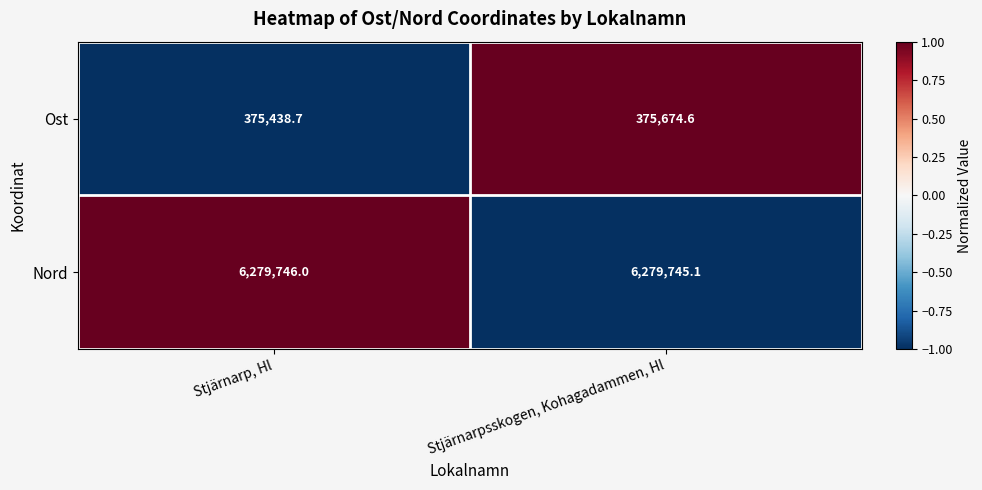

List the series in order of their peak value, highest first.

Nord, Ost